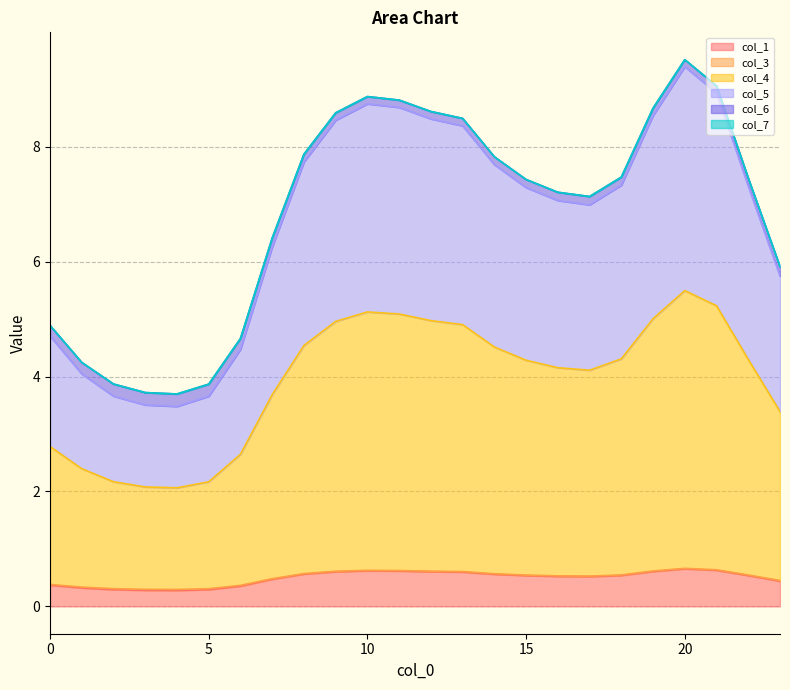

Is the value of col_6 at 22 greater than the value of col_5 at 16?

No